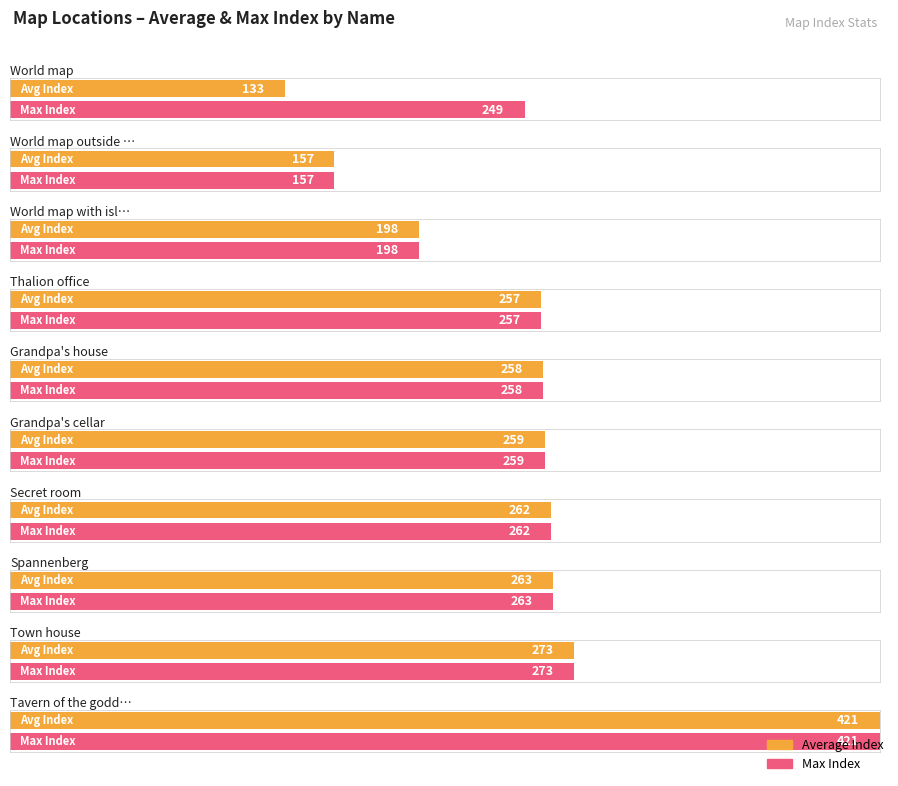

What is the maximum value shown in the chart?

421